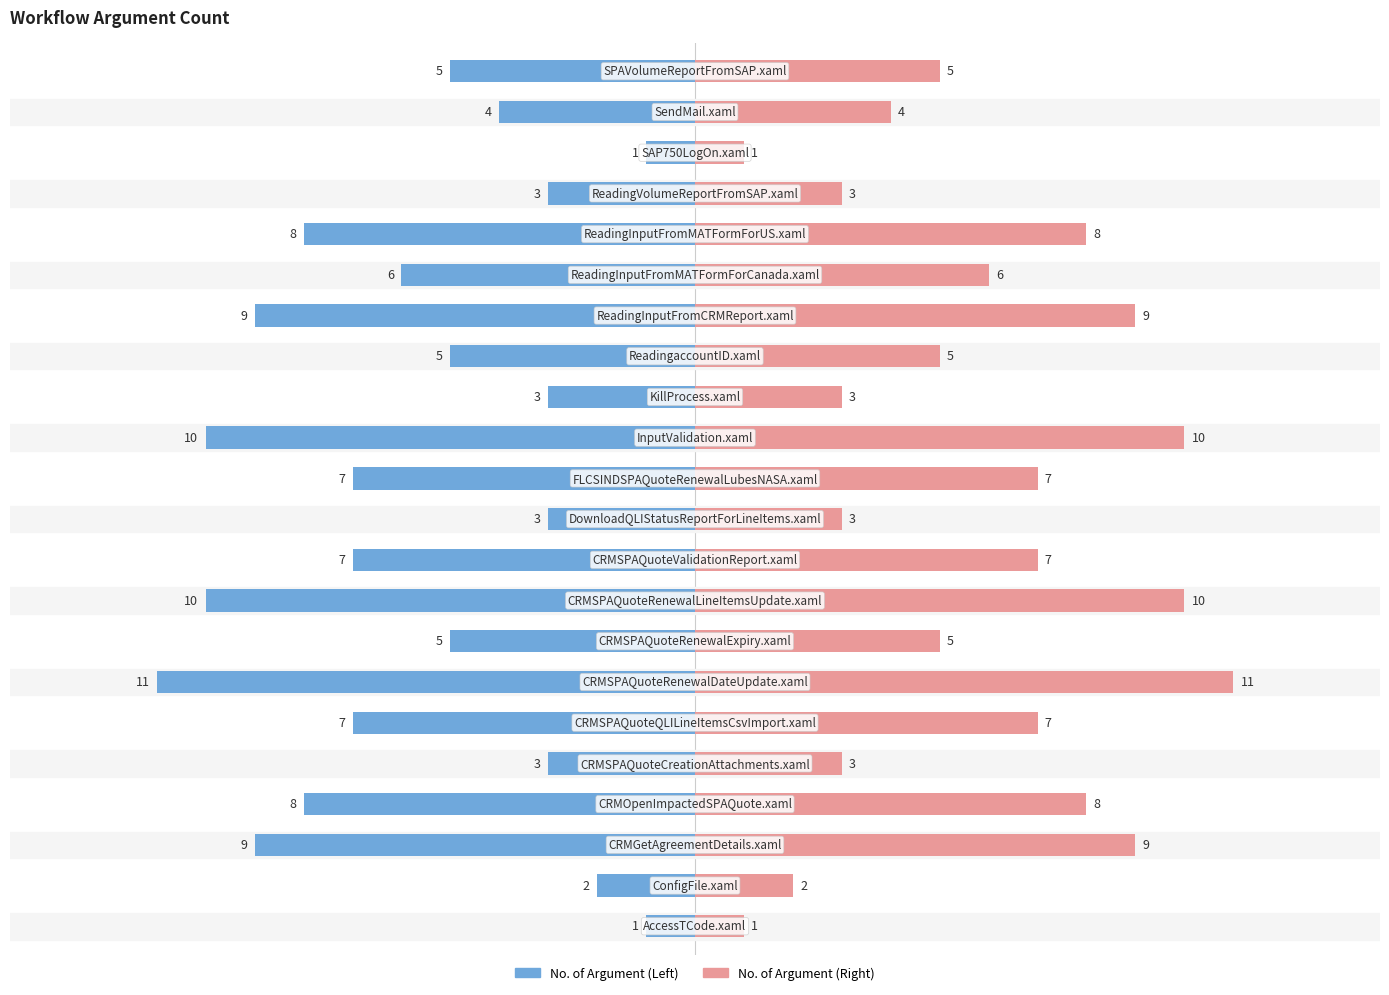

What is the difference between the second highest and minimum values in the No. of Argument (Right) series?

9